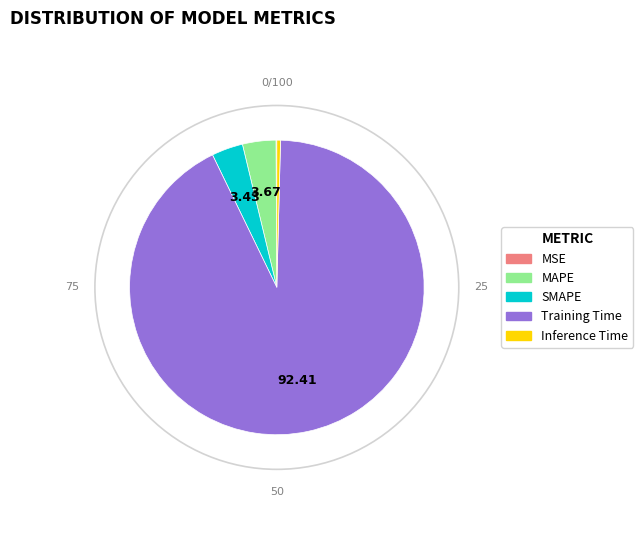

Which category has the biggest portion of the pie?

Training Time